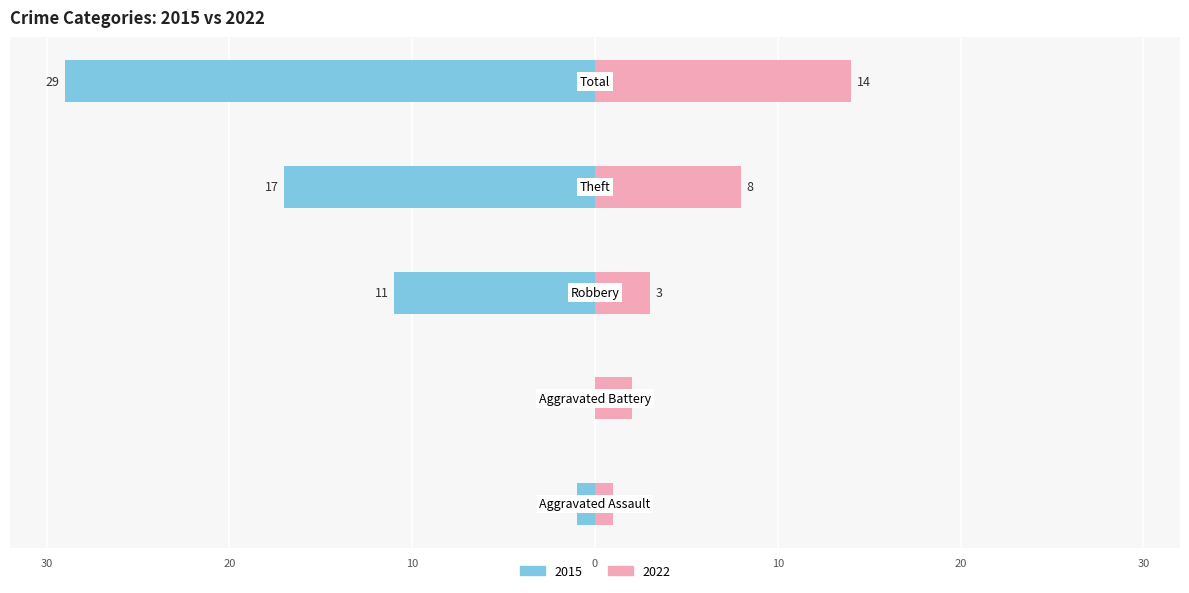

Which series has the widest spread of values?

2015